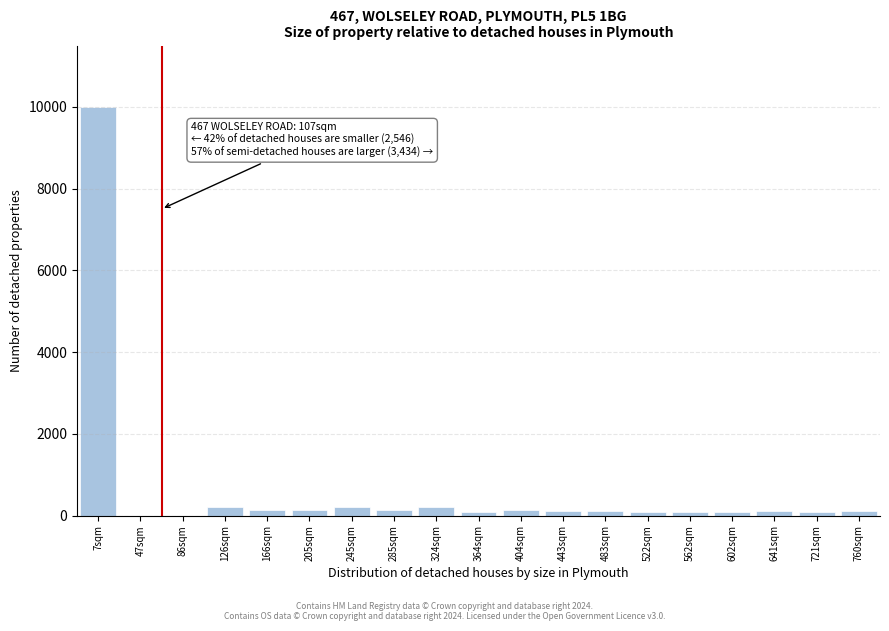

What is the greatest value displayed?

10000